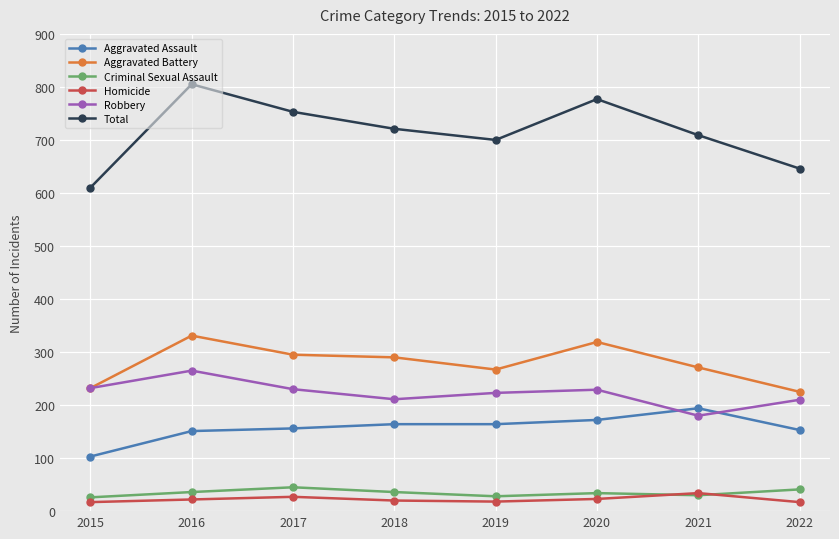

Which label corresponds to the largest value in the chart?

2016